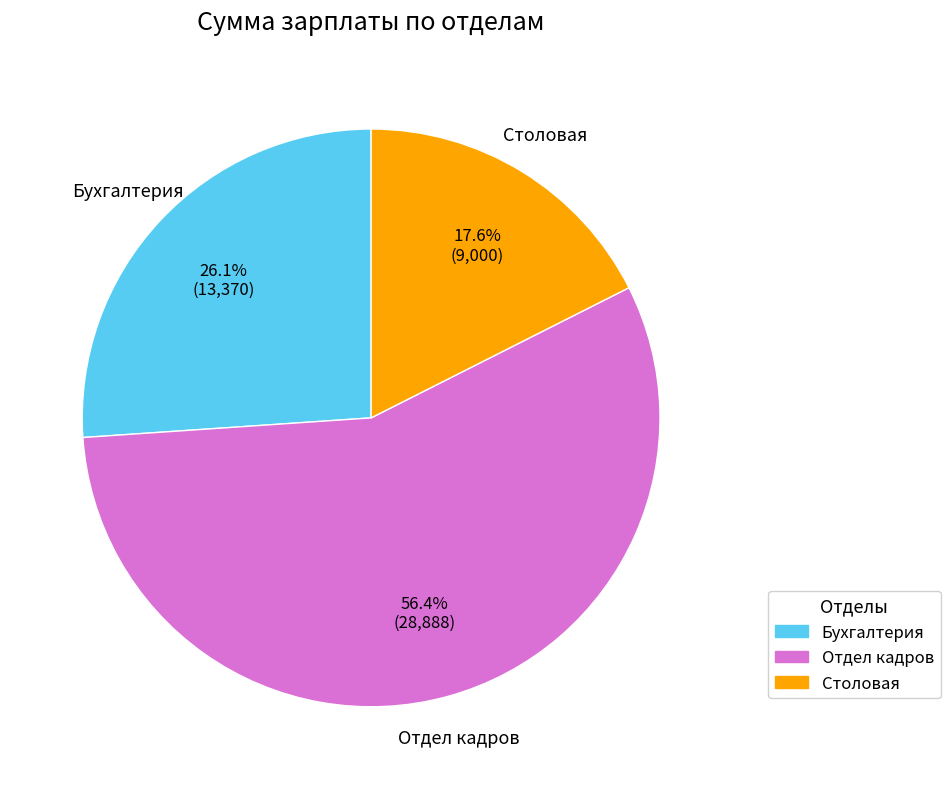

How many segments does this pie chart have?

3